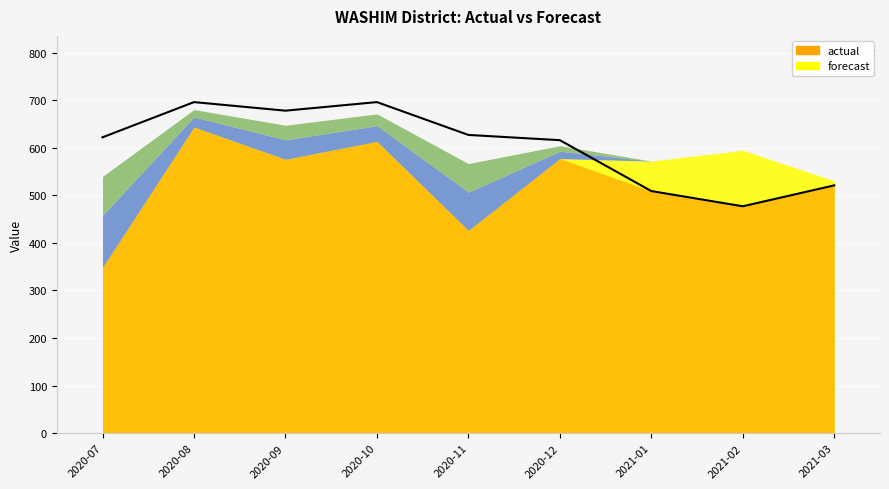

Between 2020-08 and 2020-09, which is larger?

2020-08